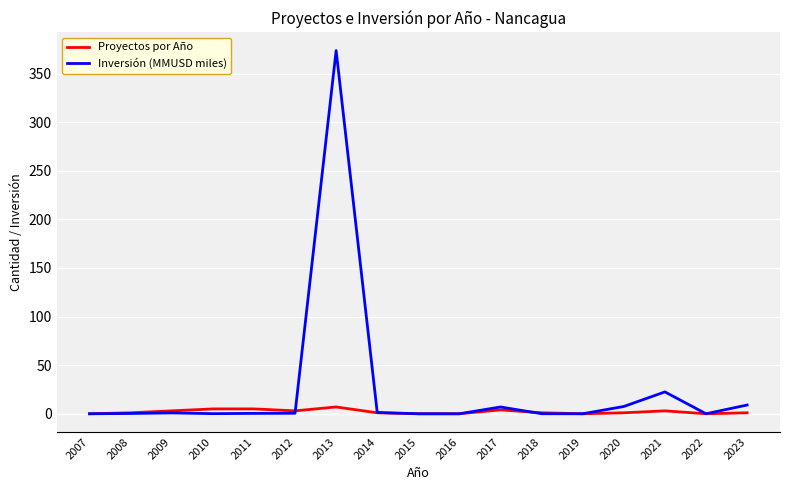

What is the difference between the highest and lowest values at 2008?

0.7